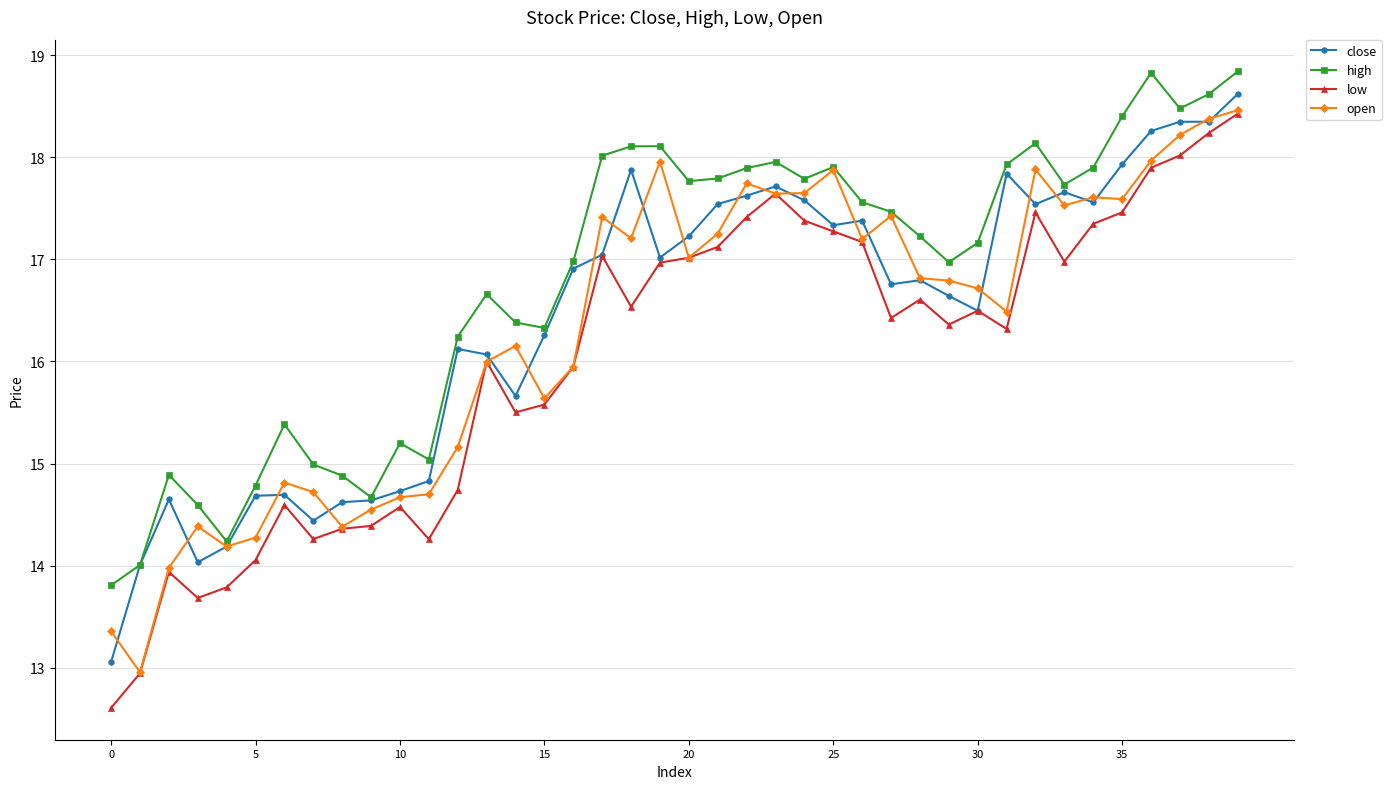

True or false: low and high cross at least once.

False